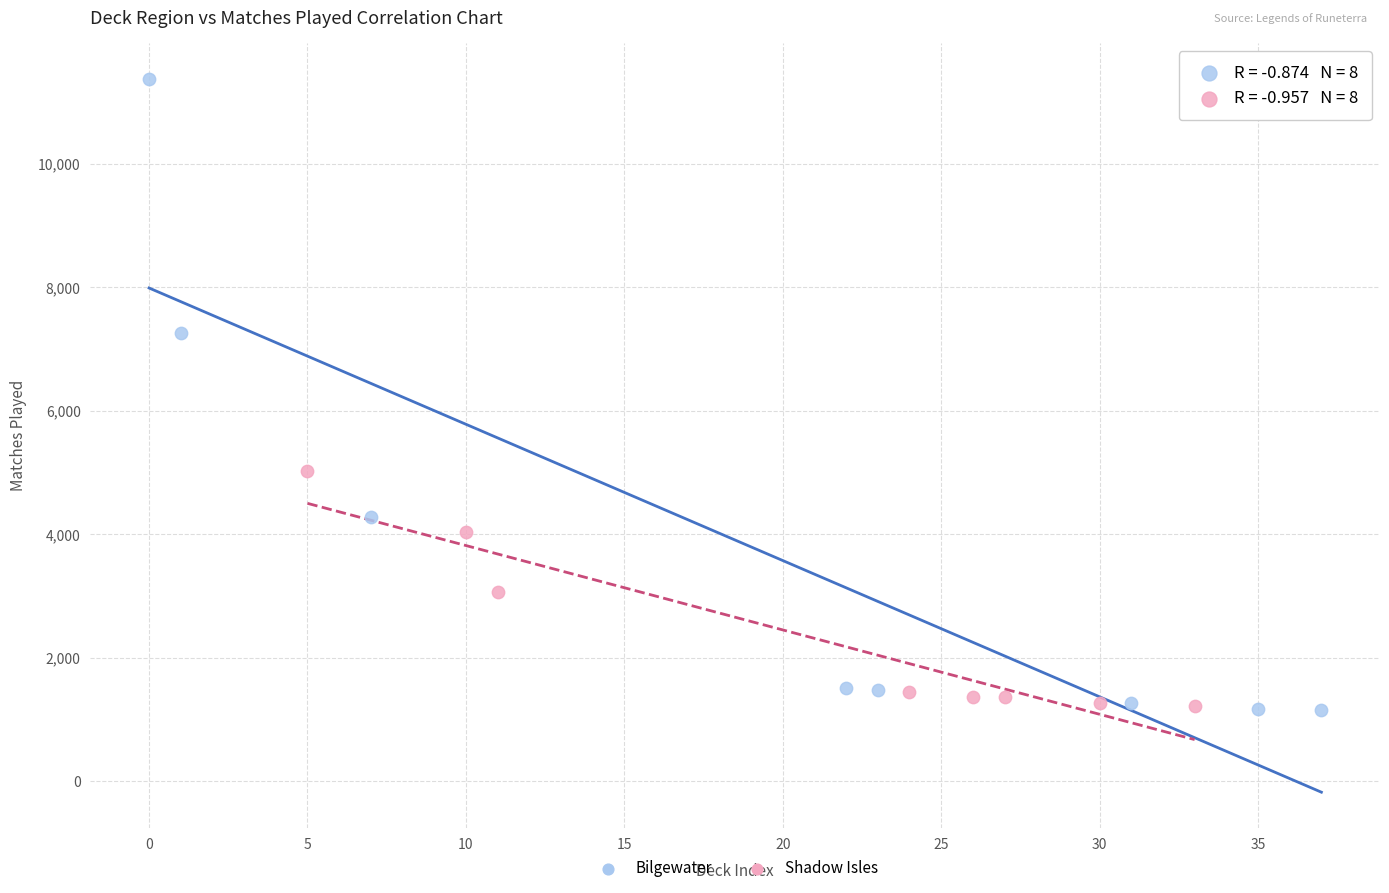

Which series has the largest Y range (max minus min)?

Bilgewater